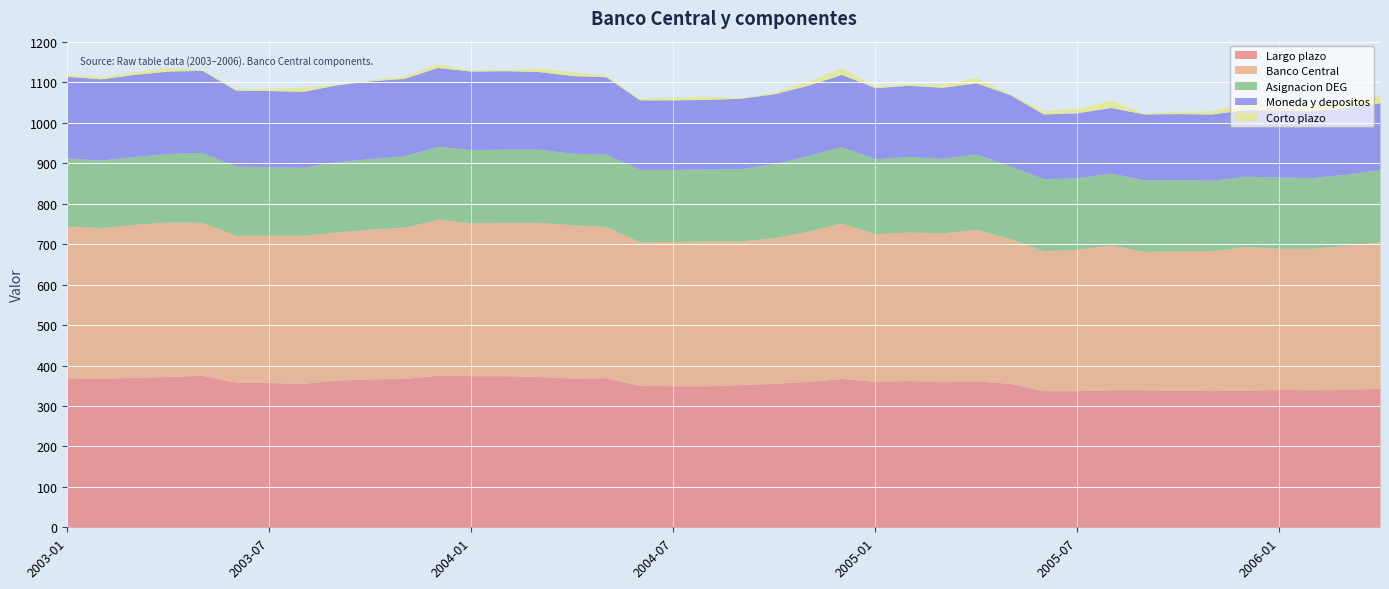

Which label corresponds to the smallest value in the chart?

2003-05